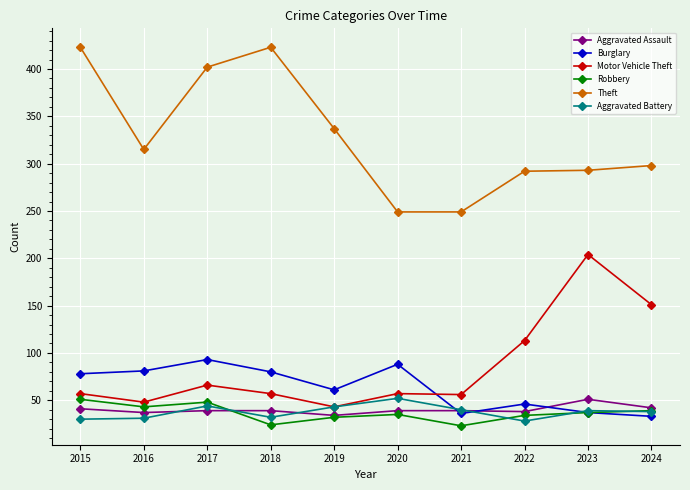

Which series has the largest range (max minus min)?

Theft